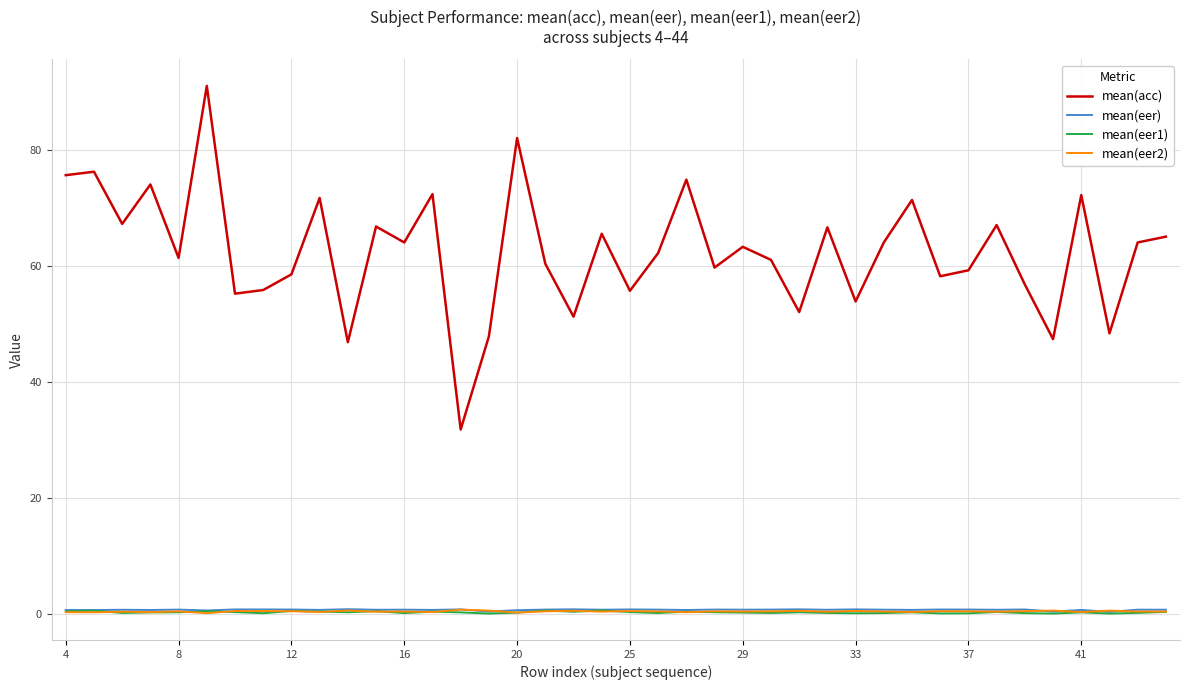

What is the minimum value for mean(acc)?

31.8